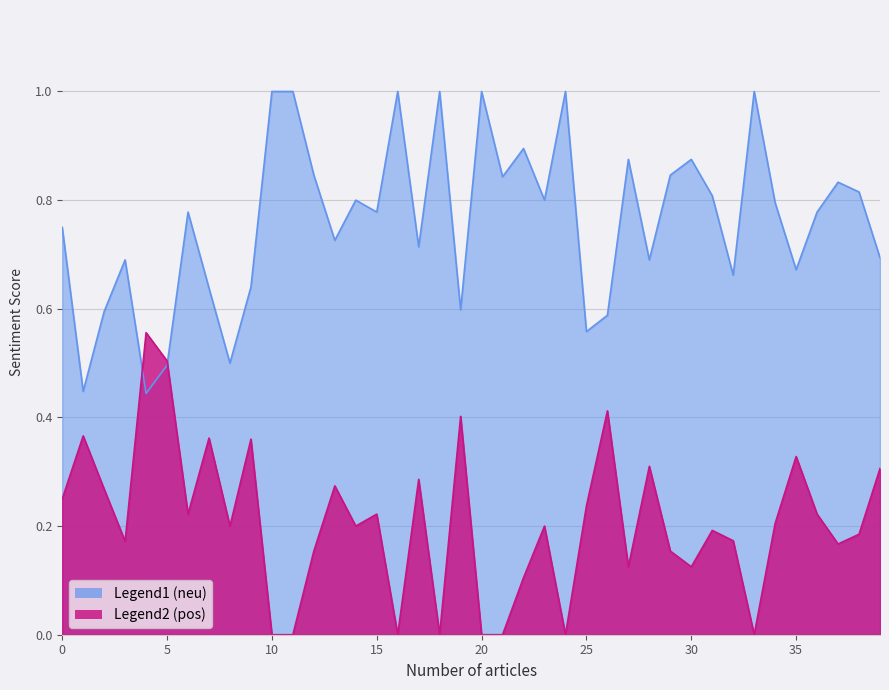

How many pos values are between 0 and 1?

40